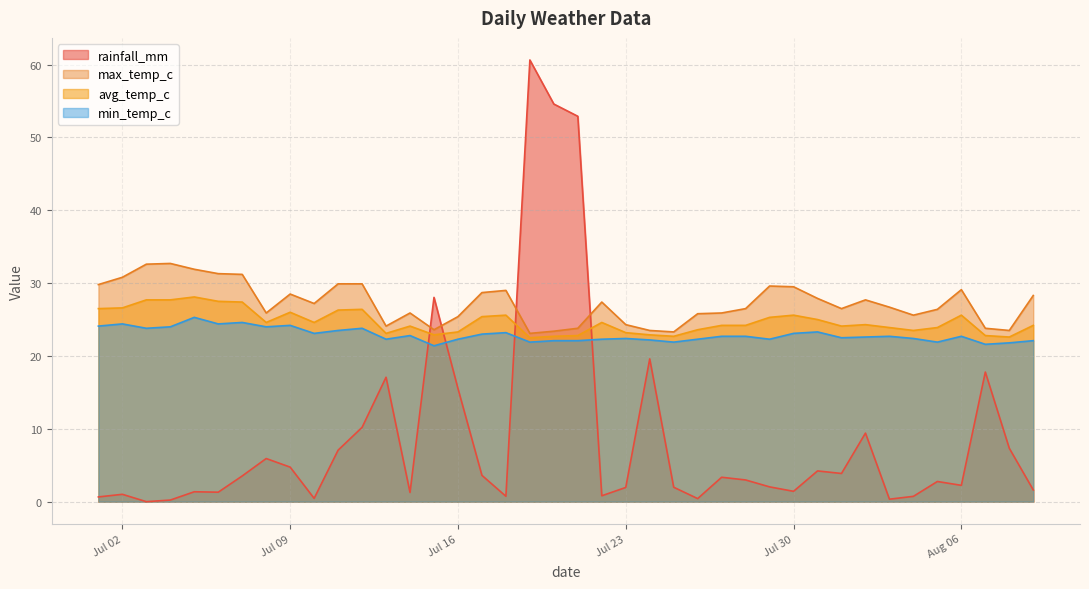

Between 2024-07-15 and 2024-08-08, which is larger?

2024-07-15